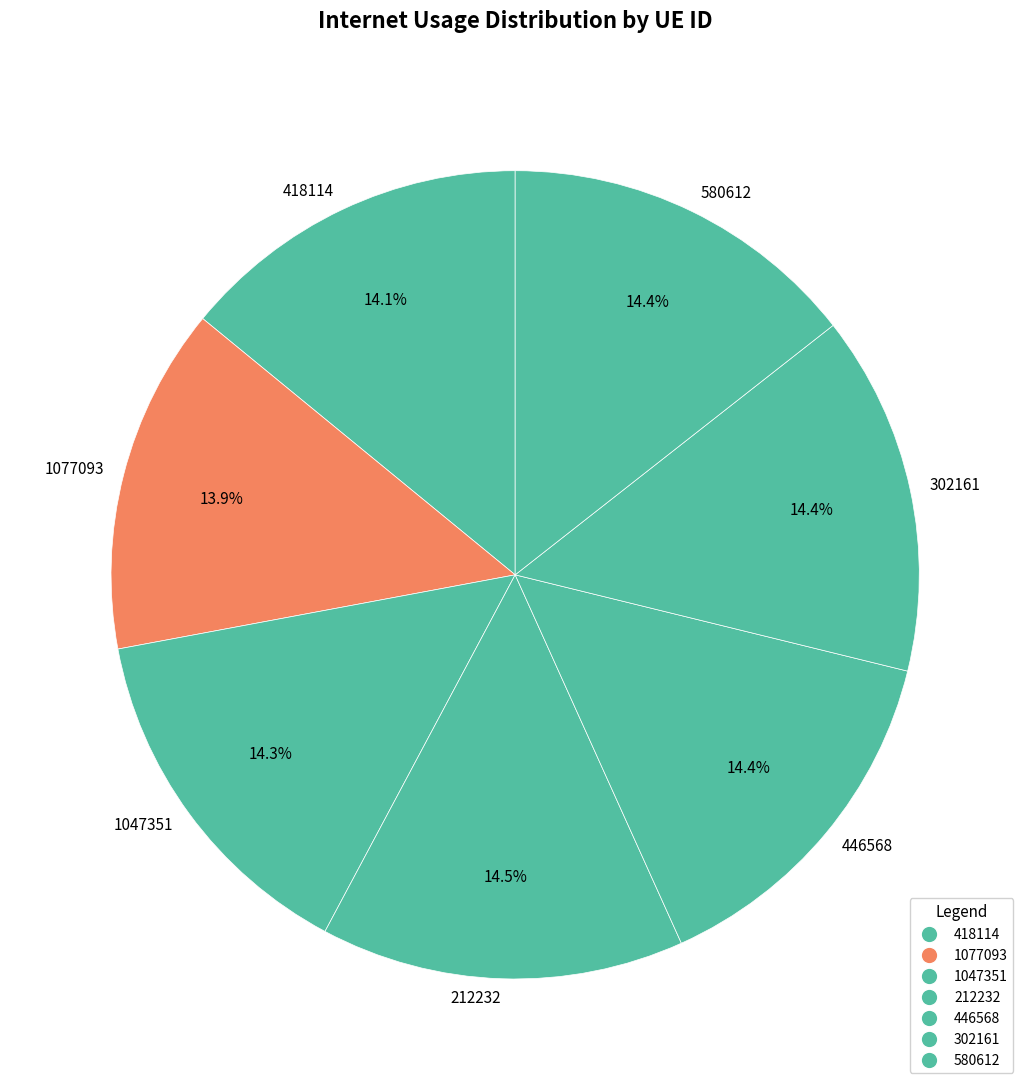

What percentage do 418114 and 446568 together represent?

28.5%